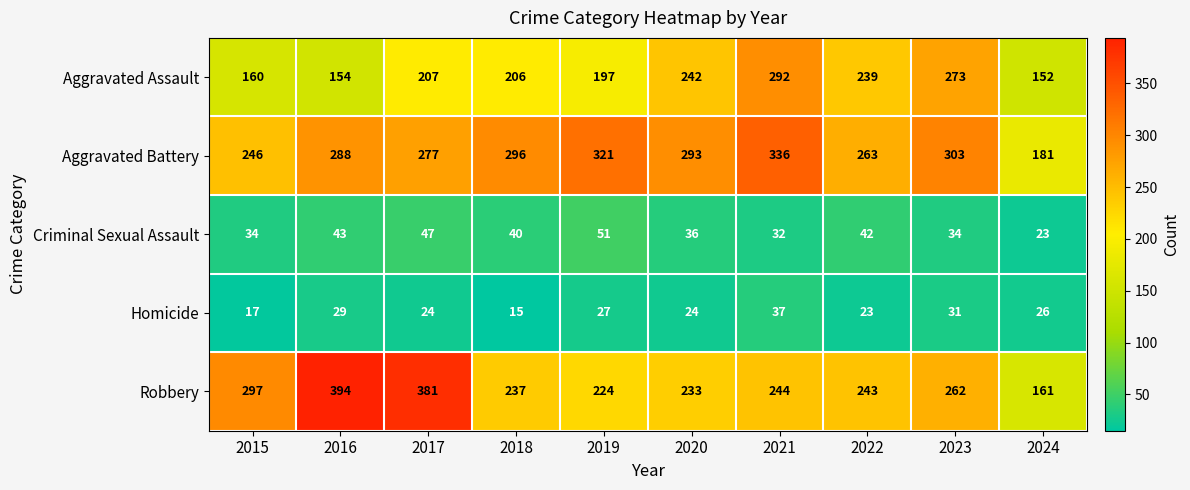

What is the greatest value displayed?

394